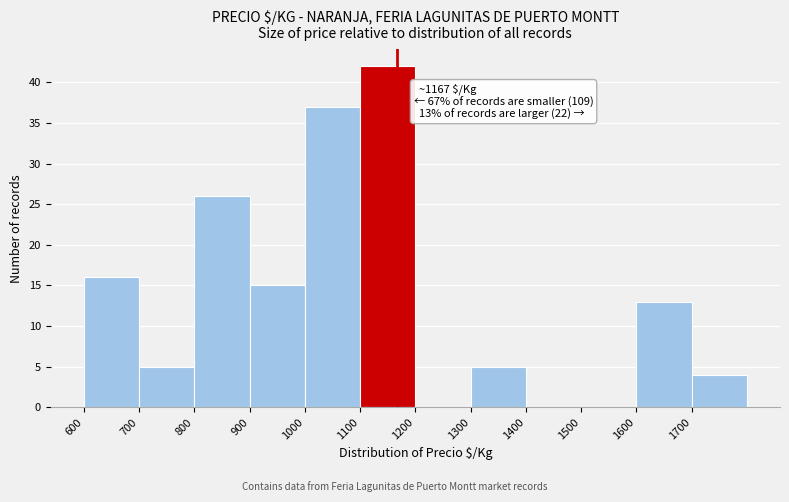

Which range on the x-axis has the tallest bar?

1100 to 1200